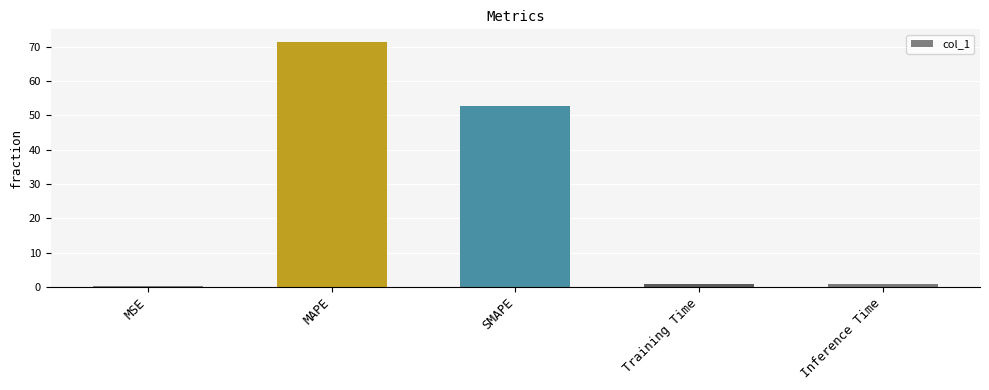

What is the sum of the values at MAPE and SMAPE?

124.1